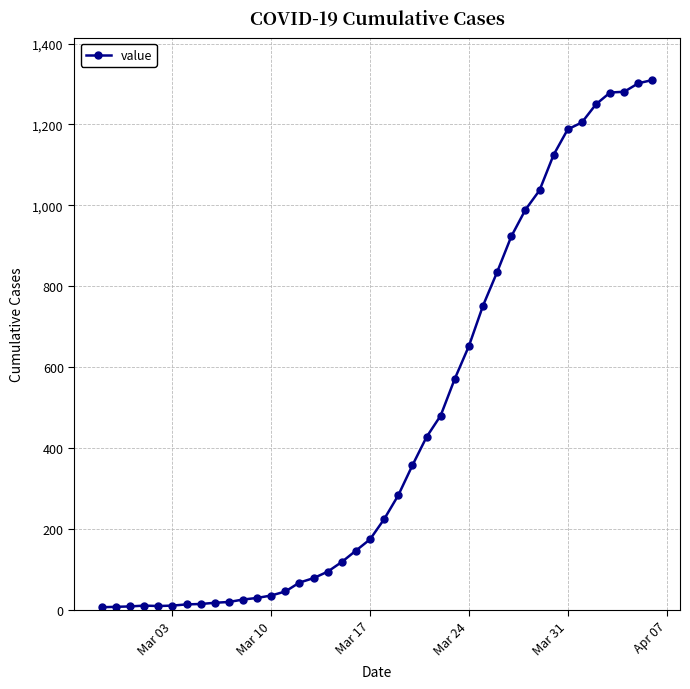

What is the greatest value displayed?

1310